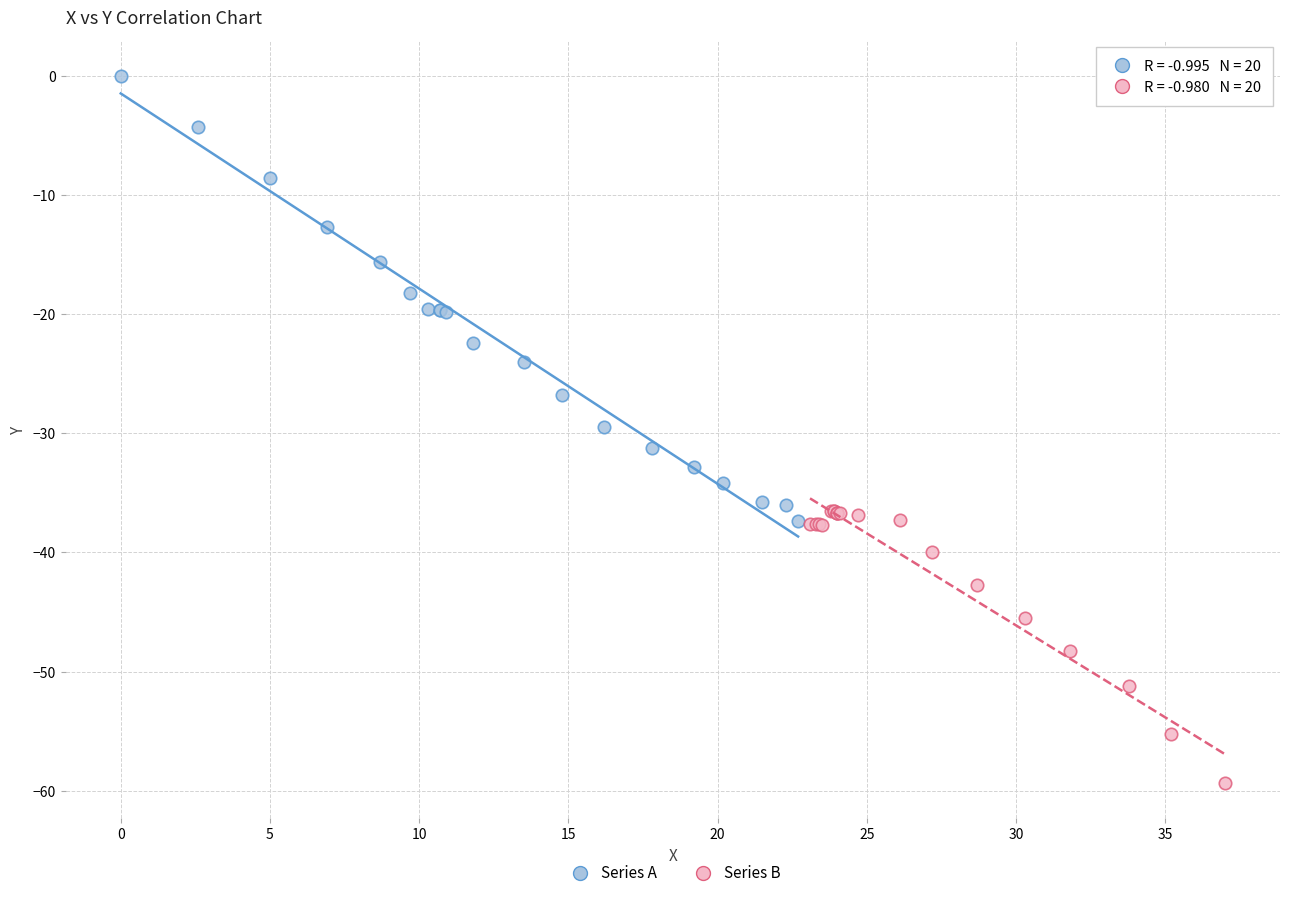

Which series reaches the maximum Y coordinate?

Series A